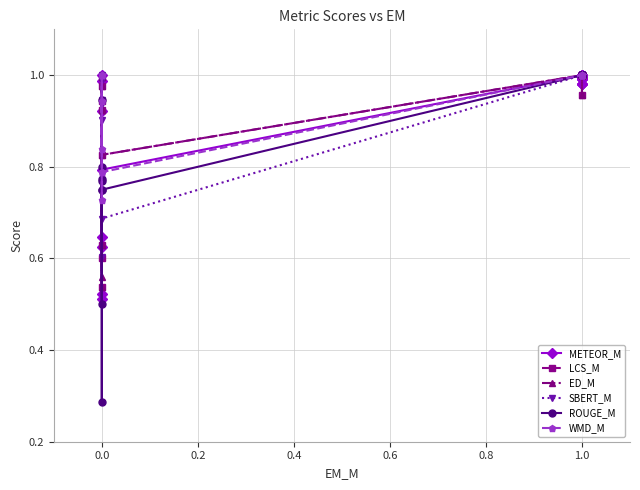

Reading left to right, what are all the values shown in this chart?

METEOR_M: 0.6	0.6	0.9	0.5	0.5	1.0	1.0	0.8	1.0	1.0	1.0	1.0	1.0	1.0	1.0	1.0	1.0	1.0	1.0	1.0
LCS_M: 0.9	0.6	0.9	0.5	0.6	1.0	1.0	0.8	1.0	1.0	1.0	1.0	1.0	1.0	1.0	1.0	1.0	1.0	1.0	1.0
ED_M: 0.9	0.6	0.9	0.5	0.6	1.0	1.0	0.8	1.0	1.0	1.0	1.0	1.0	1.0	1.0	1.0	1.0	1.0	1.0	1.0
SBERT_M: 0.9	0.9	1.0	0.9	0.6	1.0	1.0	0.7	1.0	1.0	1.0	1.0	1.0	1.0	1.0	1.0	1.0	1.0	1.0	1.0
ROUGE_M: 0.5	0.7	0.8	0.8	0.3	0.8	0.9	0.7	1.0	1.0	1.0	1.0	1.0	1.0	1.0	1.0	1.0	1.0	1.0	1.0
WMD_M: 1.0	0.8	0.9	0.7	0.8	1.0	1.0	0.8	1.0	1.0	1.0	1.0	1.0	1.0	1.0	1.0	1.0	1.0	1.0	1.0